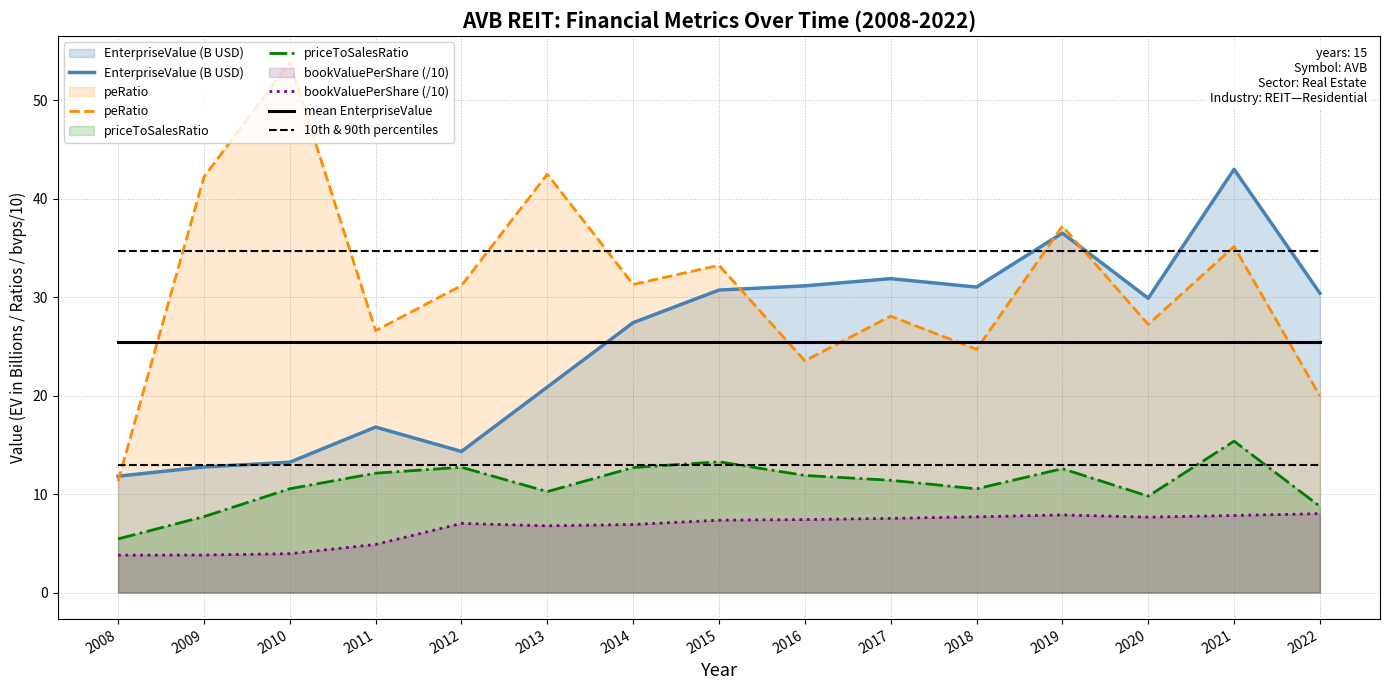

What is the sum of all priceToSalesRatio values?

165.1